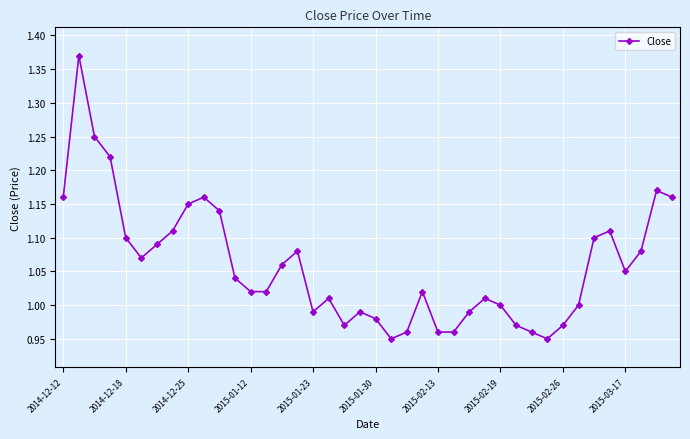

True or false: there are more than 1 points higher than both neighbors.

True